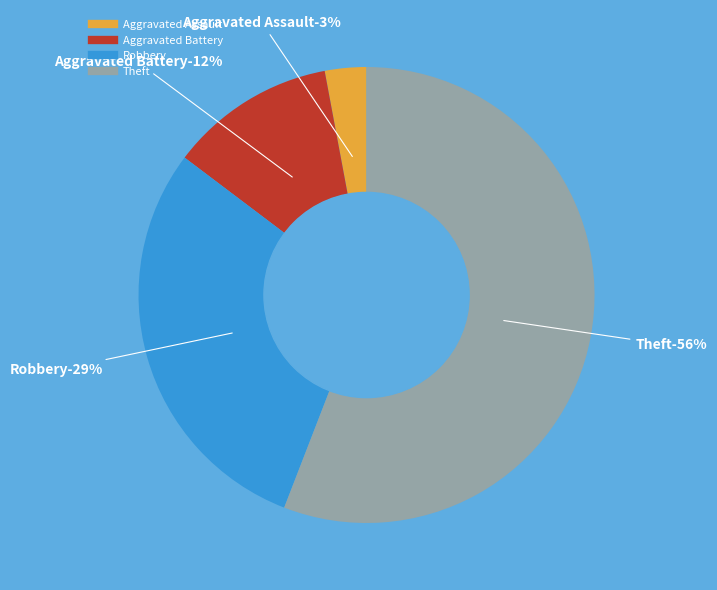

What is the largest slice in the pie chart?

Theft